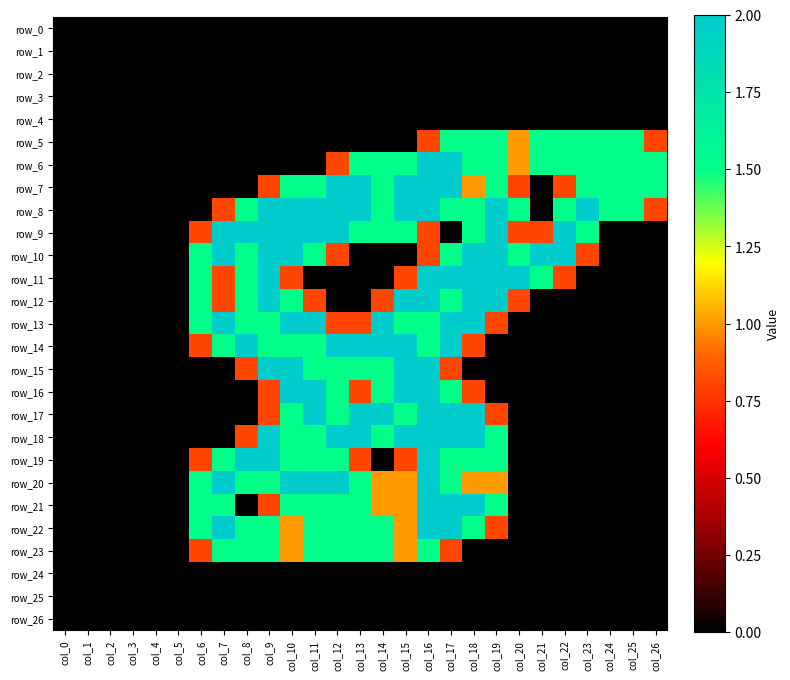

Is the value of row_11 at col_21 greater than the value of row_19 at col_6?

Yes